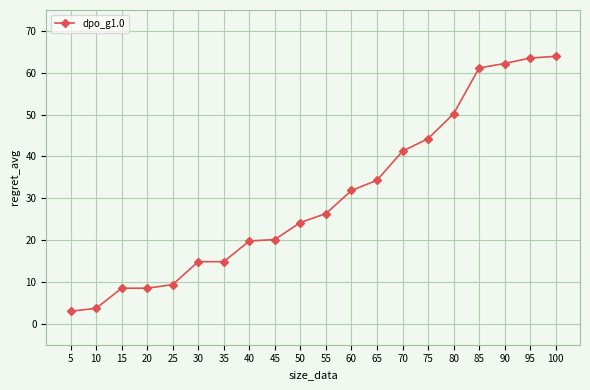

How many categories are shown in the chart?

20